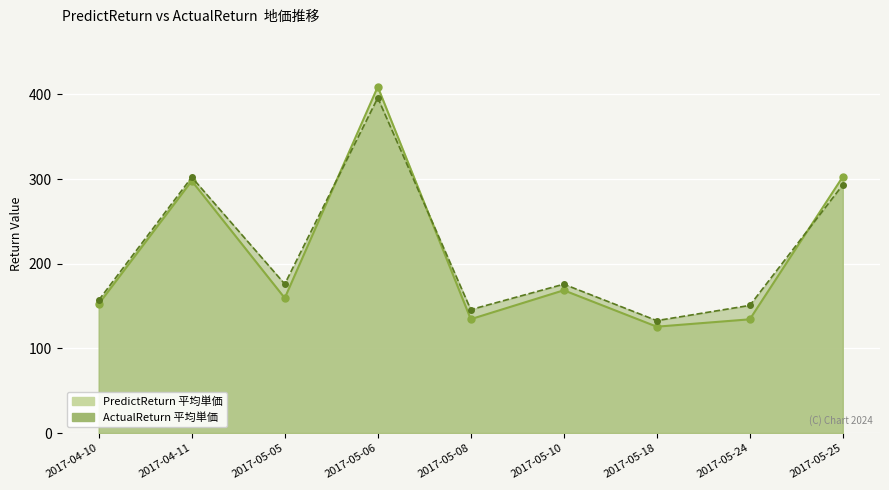

What is the approximate value of ActualReturn at 2017-04-11?

302.1